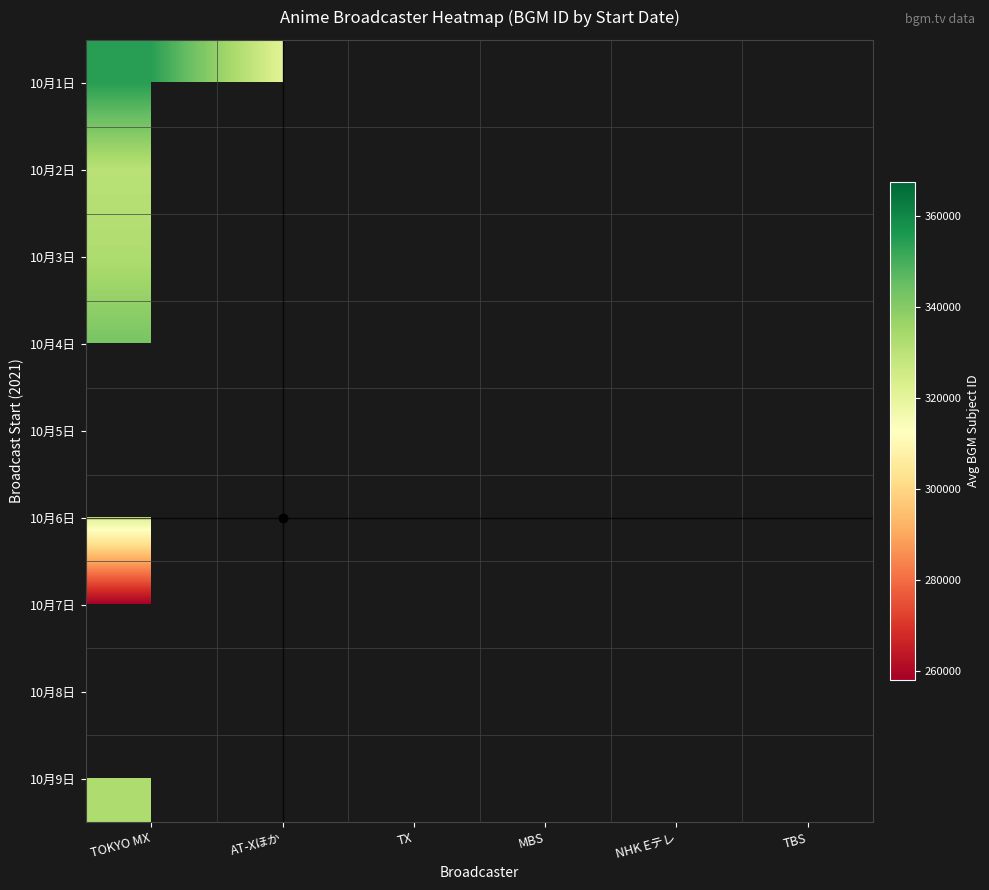

What is the maximum value for 10月9日?

332517.0